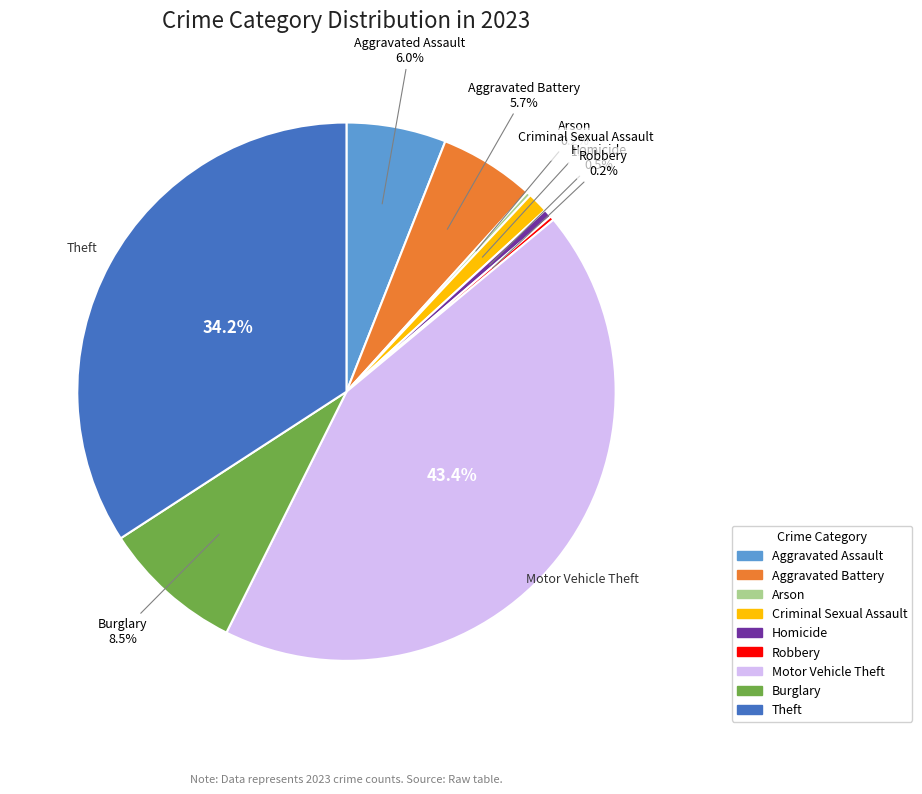

Does Theft account for over 50% of the chart?

No